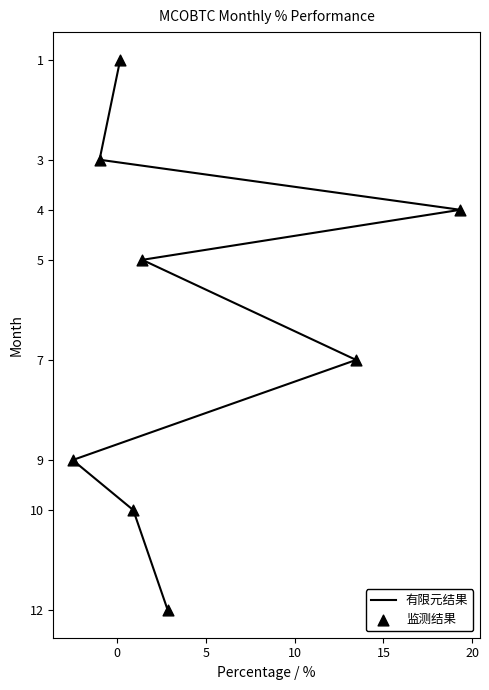

What are all the series names shown in the legend?

有限元结果, 监测结果